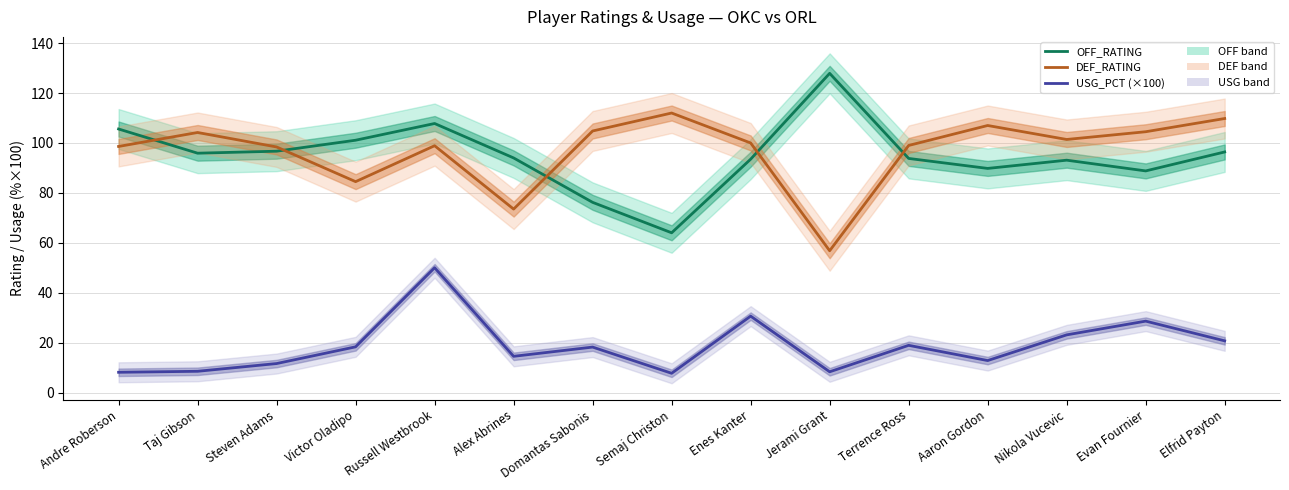

Which category has the lowest value across all series?

Semaj Christon